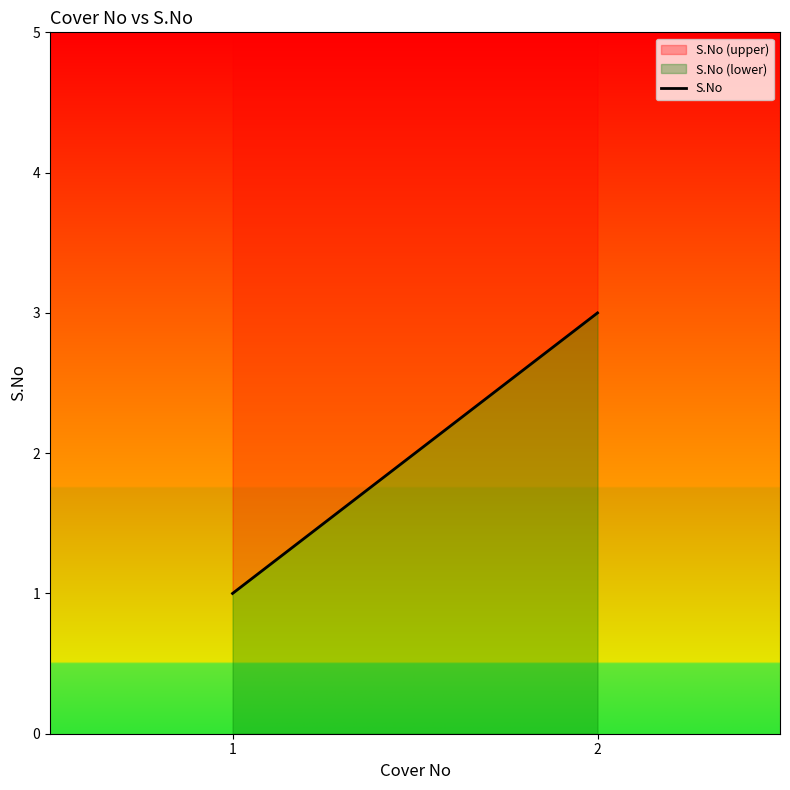

At which label is the value closest to 2?

2.0